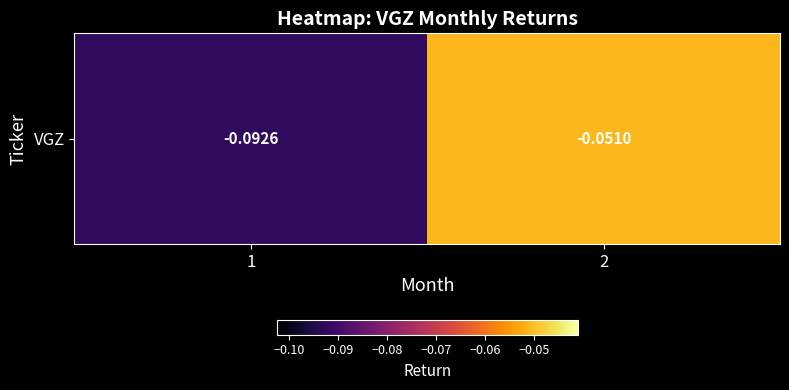

Rank the categories by value from lowest to highest.

1, 2